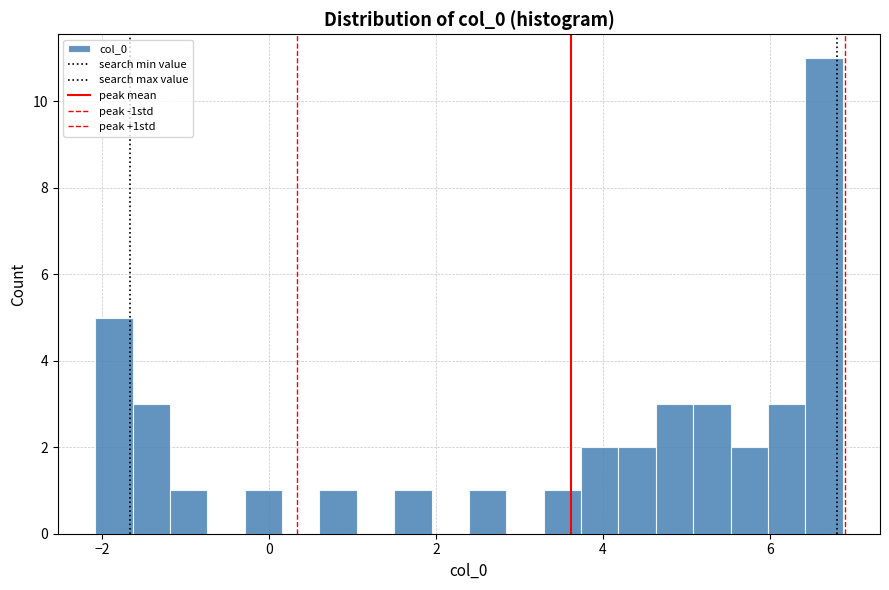

Read against the x-axis, roughly where is the centre of the tallest bar?

6.6